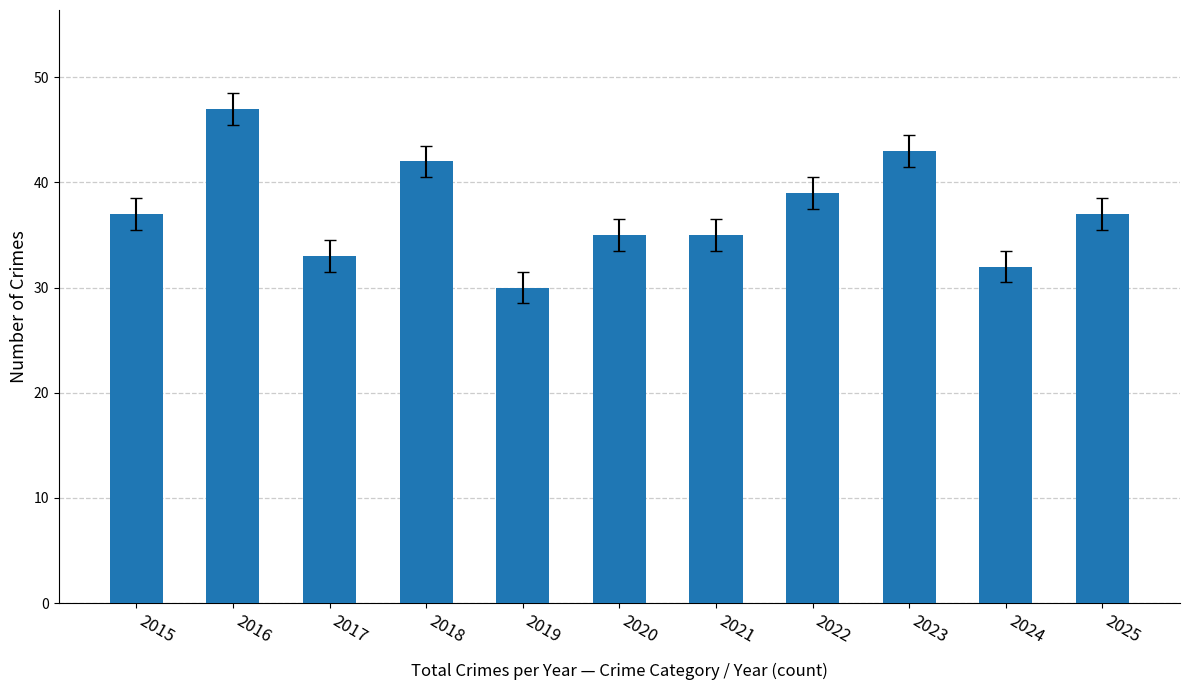

What is the maximum value shown in the chart?

47